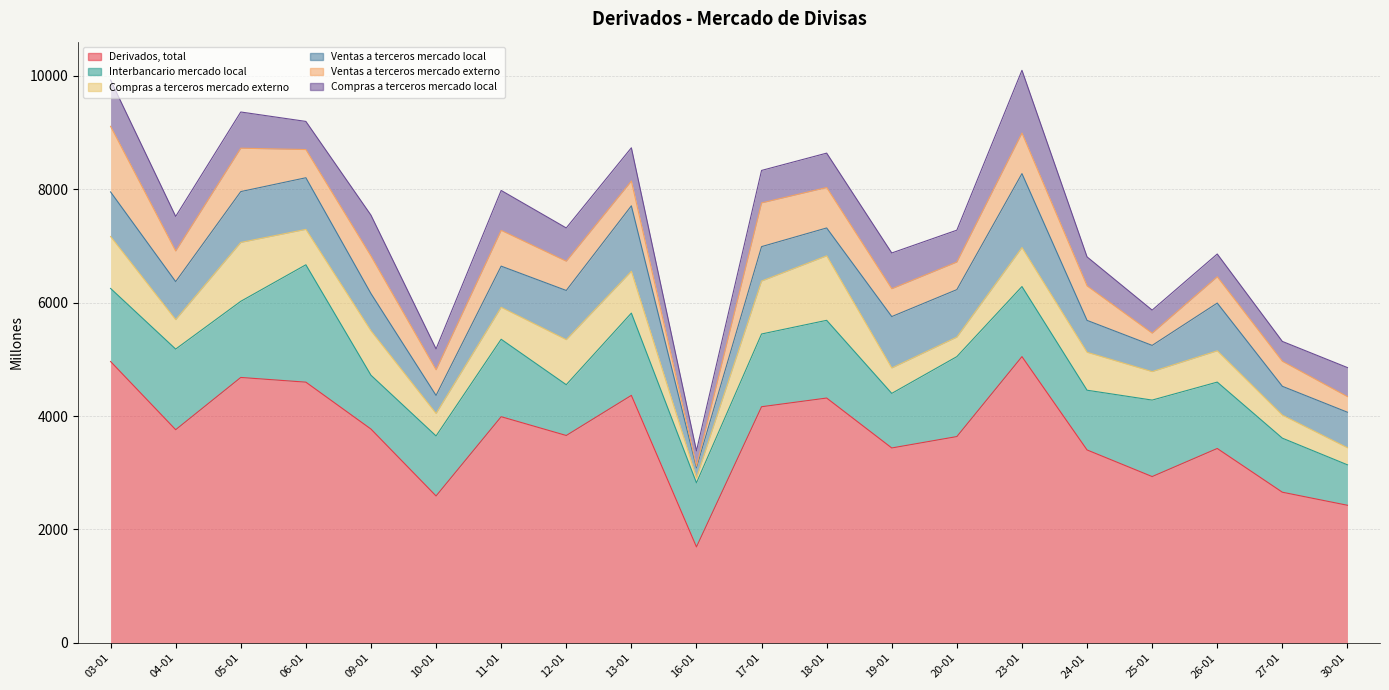

Where is Ventas a terceros mercado externo nearest to the value 593?

24-01